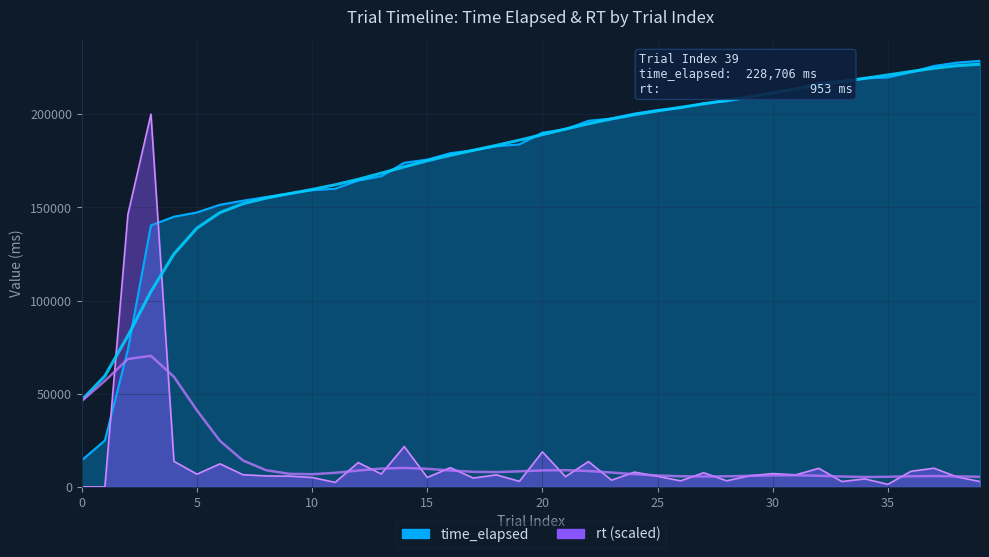

Between 10 and 38, which is larger?

38